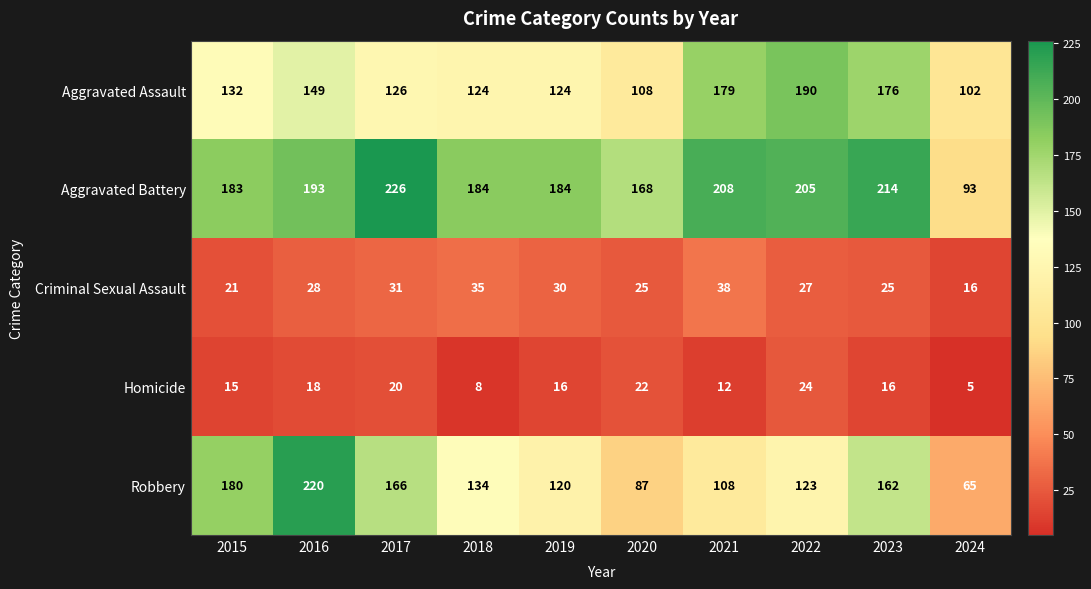

At how many categories does at least one series exceed 20?

10